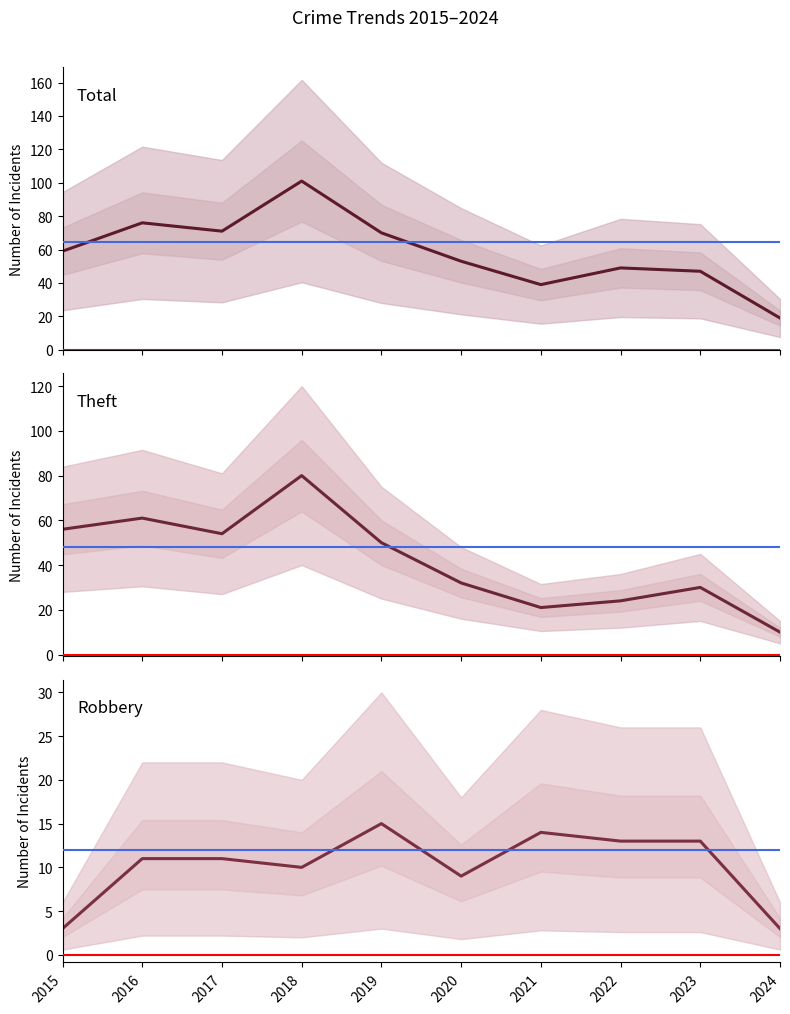

How many distinct data groups are displayed?

3